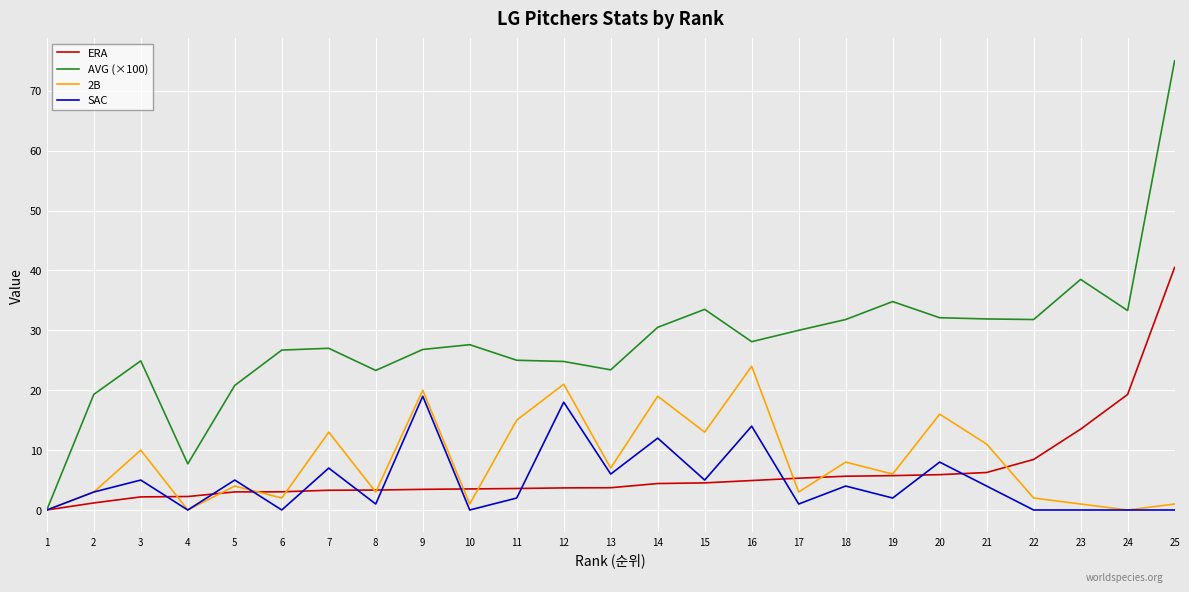

What is the sum of the 2B values at 8 and 1?

3.0